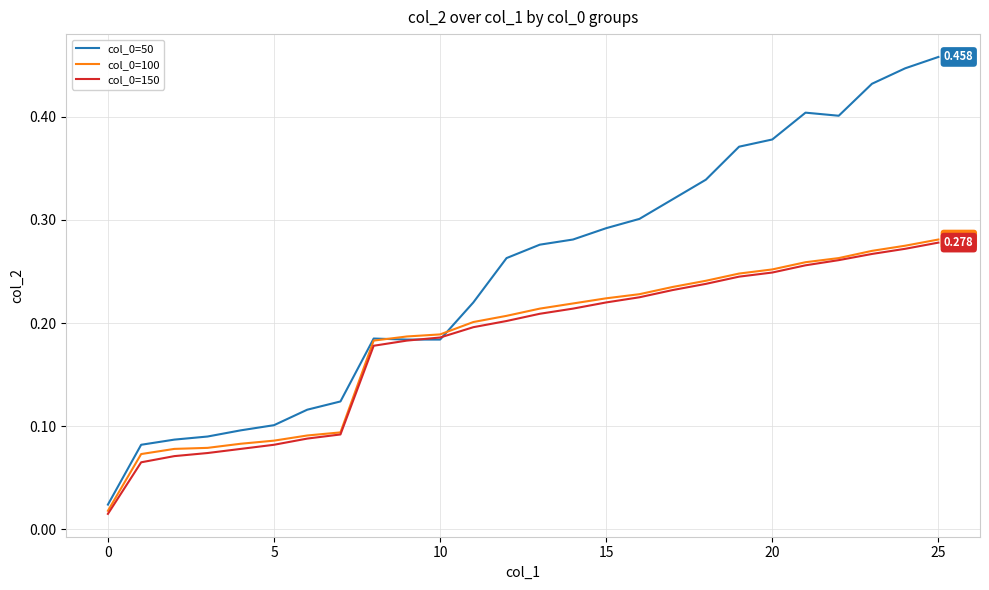

Does the chart display data point markers on the line(s)?

No